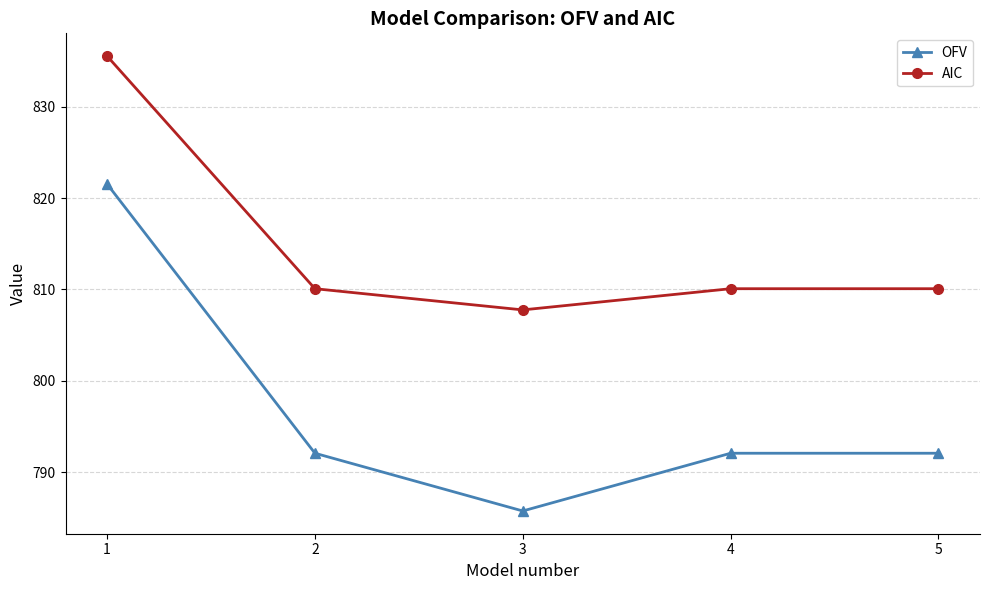

What is the difference between the AIC values at 1 and 4?

25.5